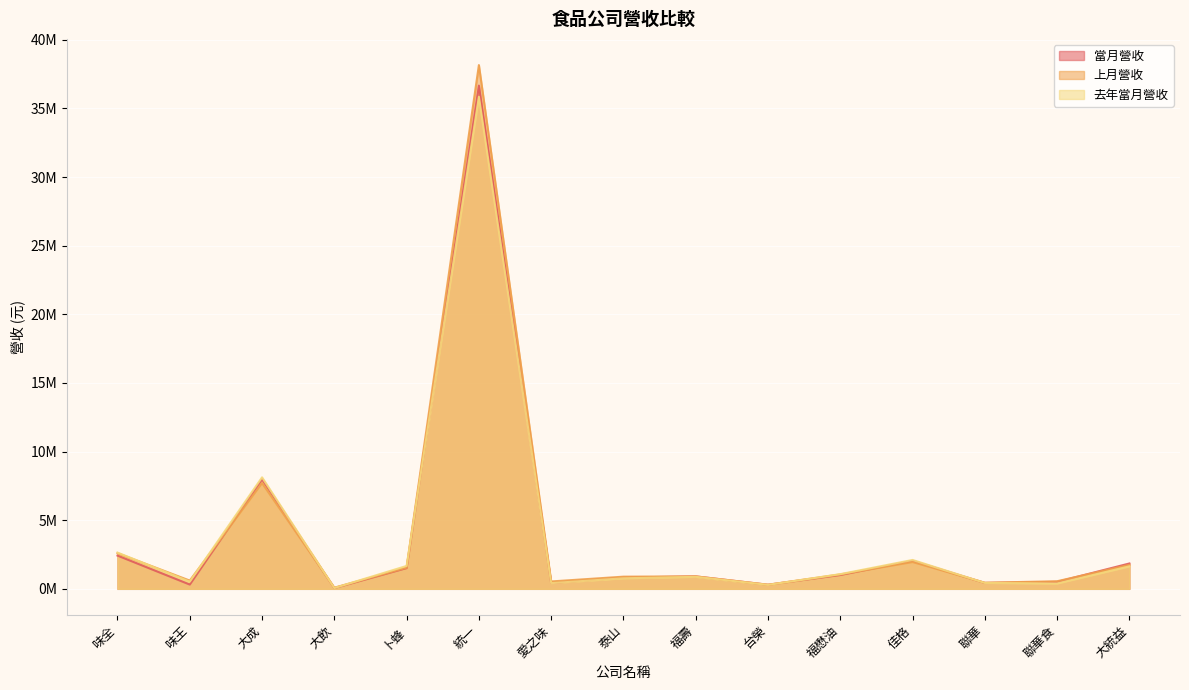

What is the label of the 10th point from the left?

台榮